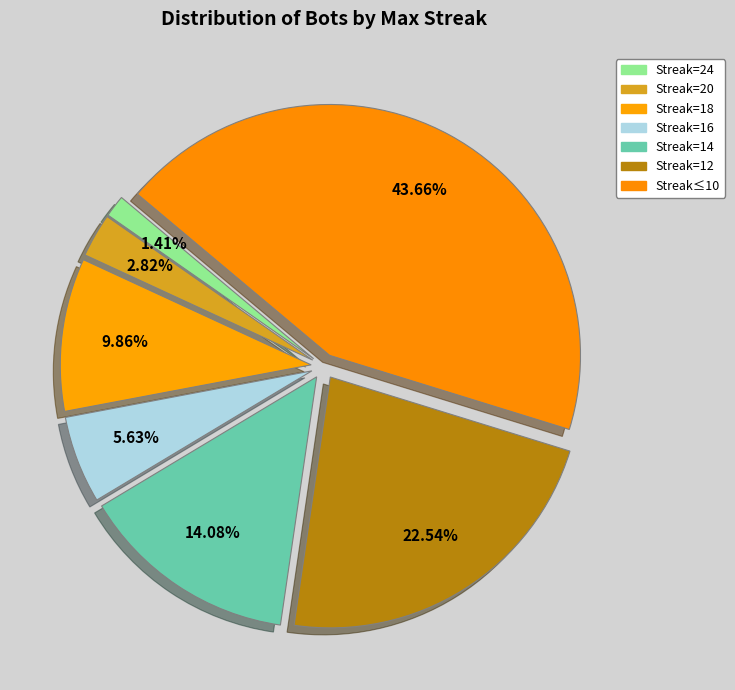

What is the largest slice in the pie chart?

maxStreak<=10